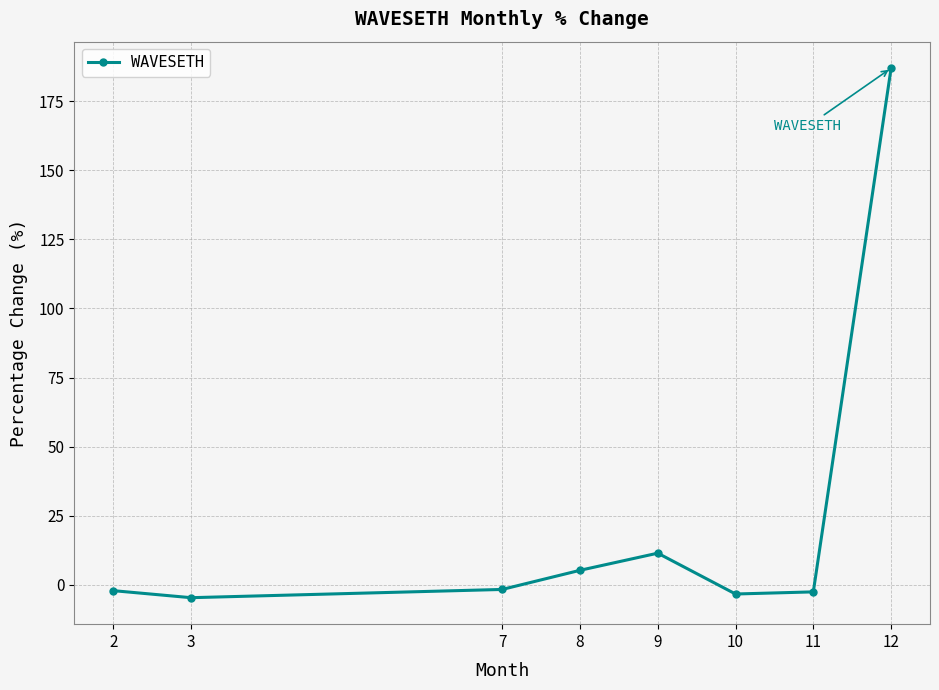

How many values are above zero?

3